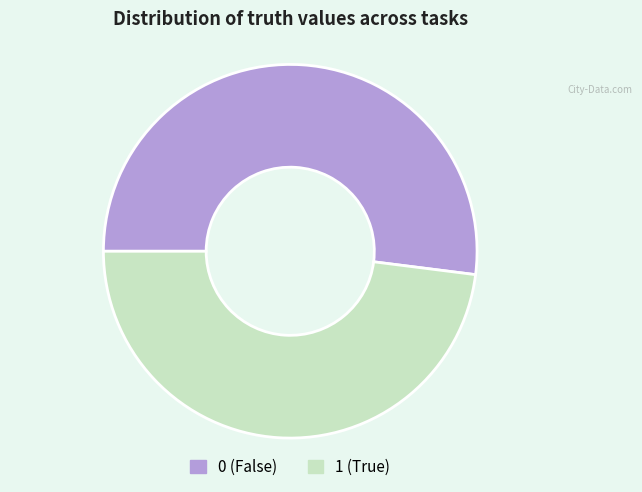

Which category accounts for the majority?

0 (False)